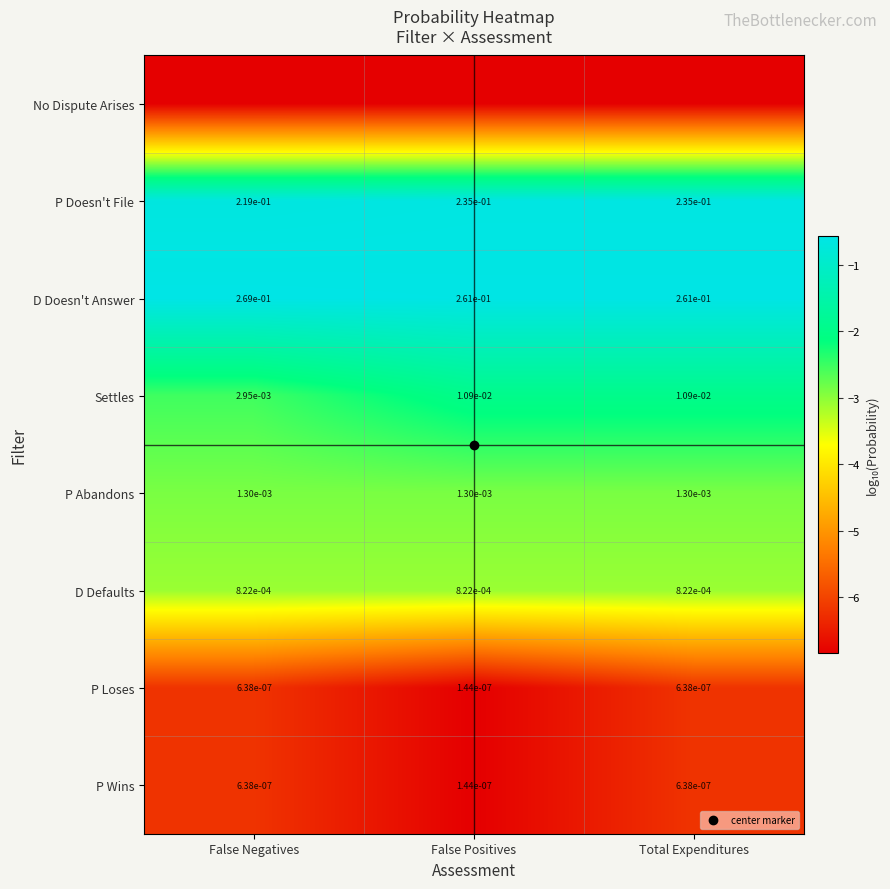

At False Negatives, list the series in order from largest to smallest.

D Doesn't Answer, P Doesn't File, Settles, P Abandons, D Defaults, P Loses, P Wins, No Dispute Arises